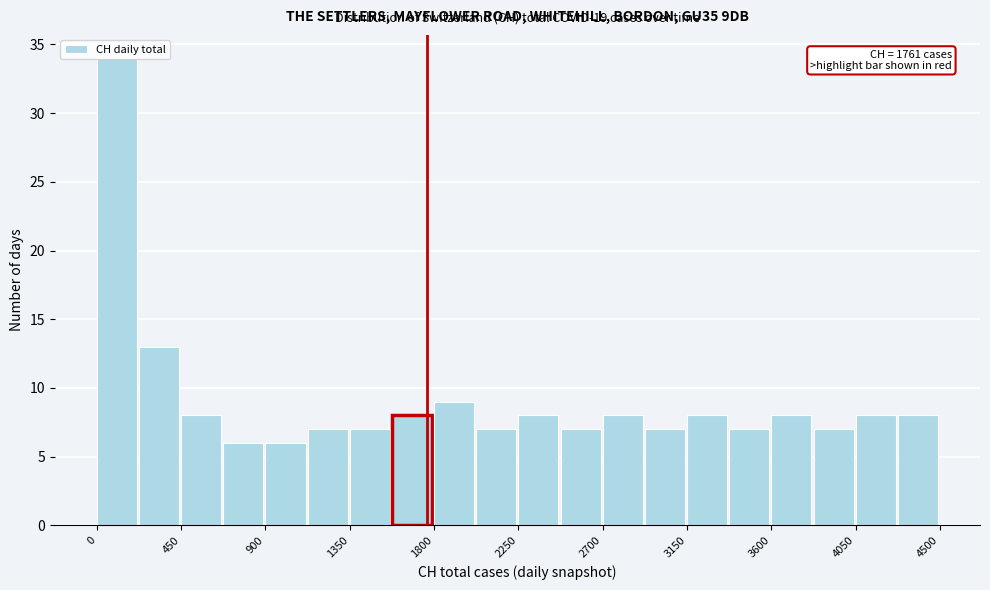

Which range on the x-axis has the tallest bar?

0 to 225